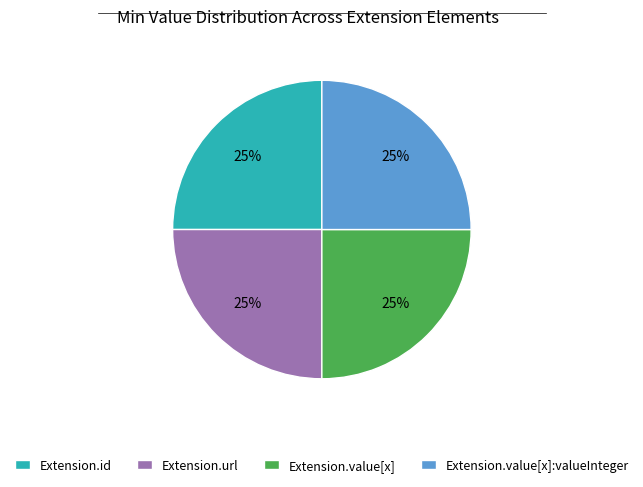

Does Extension.value[x] account for over 50% of the chart?

No